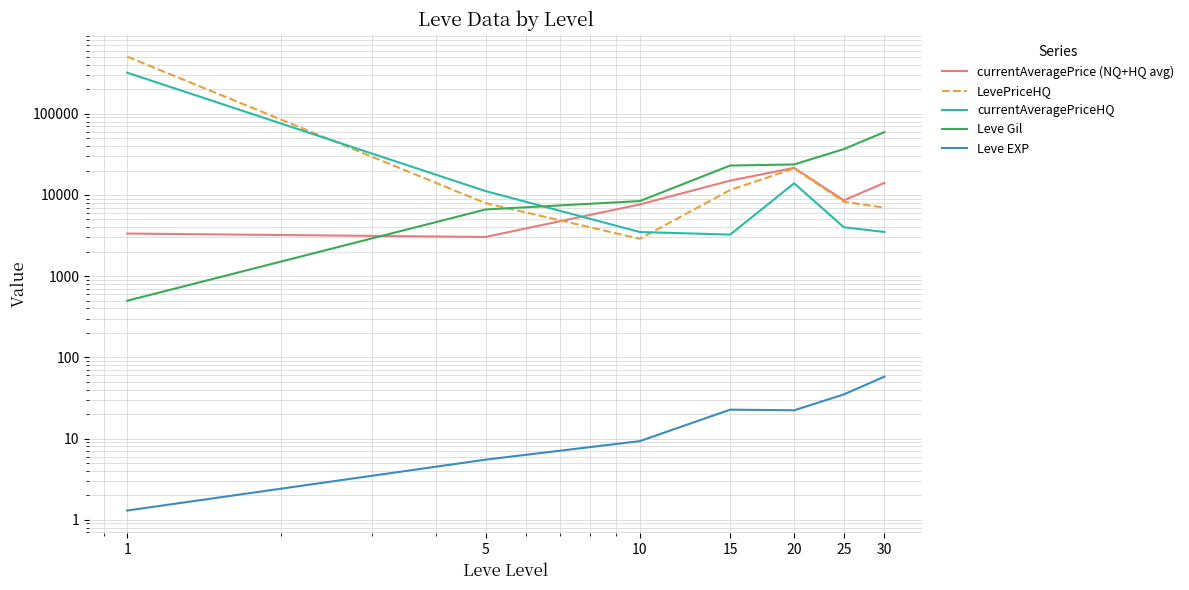

Between 1 and 20, which series saw the biggest shift?

LevePriceHQ